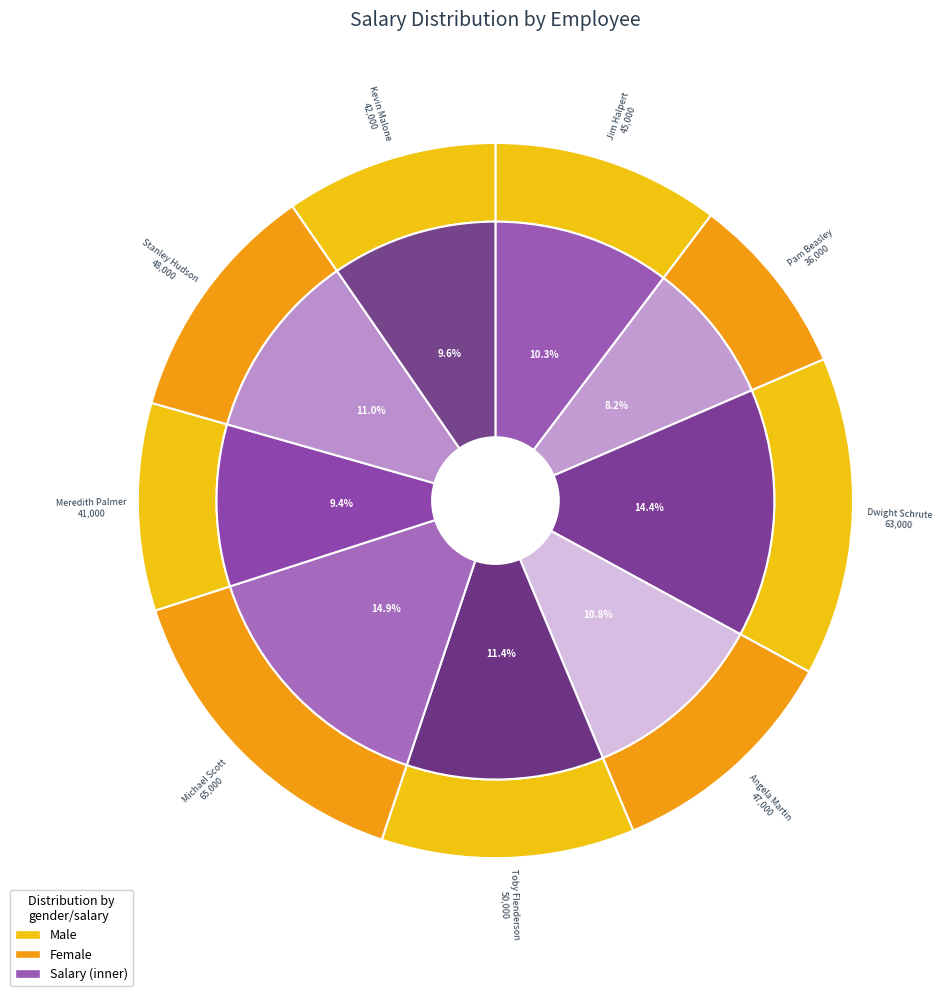

The Angela Martin slice represents 11% of the pie. True or false?

True